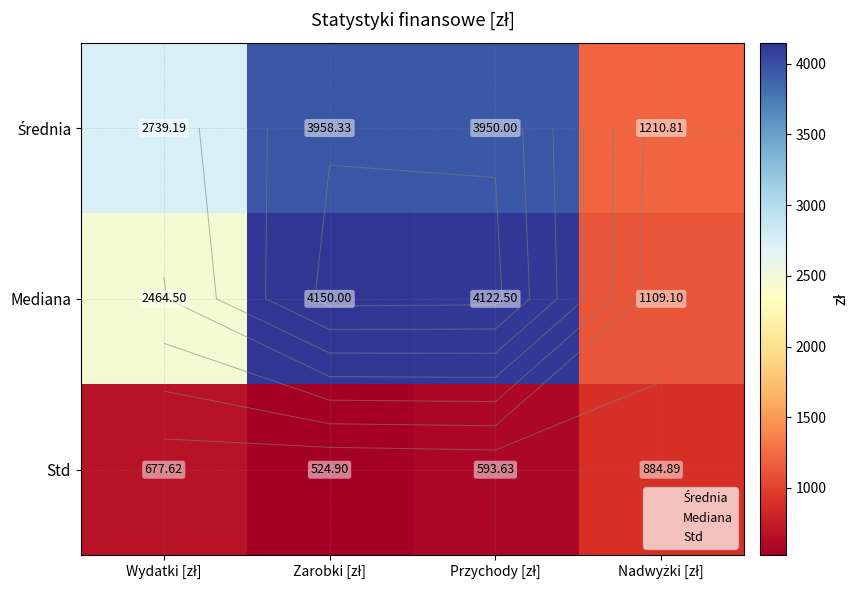

True or false: Mediana has a value of 4122.5 at Przychody [zł].

True